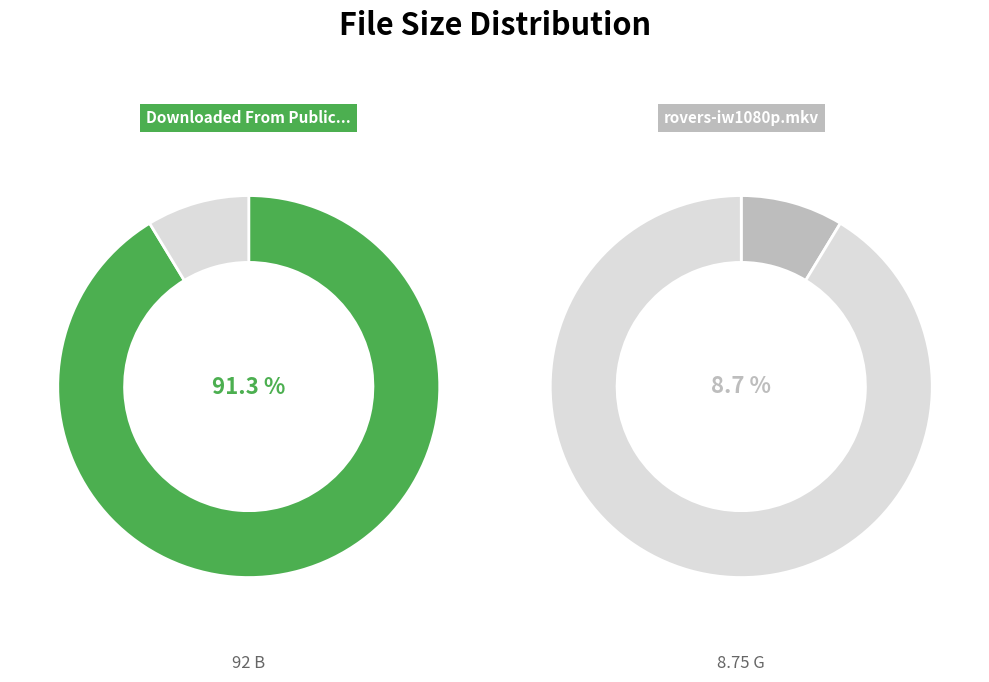

Do rovers-iw1080p.mkv and Downloaded From PublicHD.SE.txt together represent more than half of the pie?

Yes